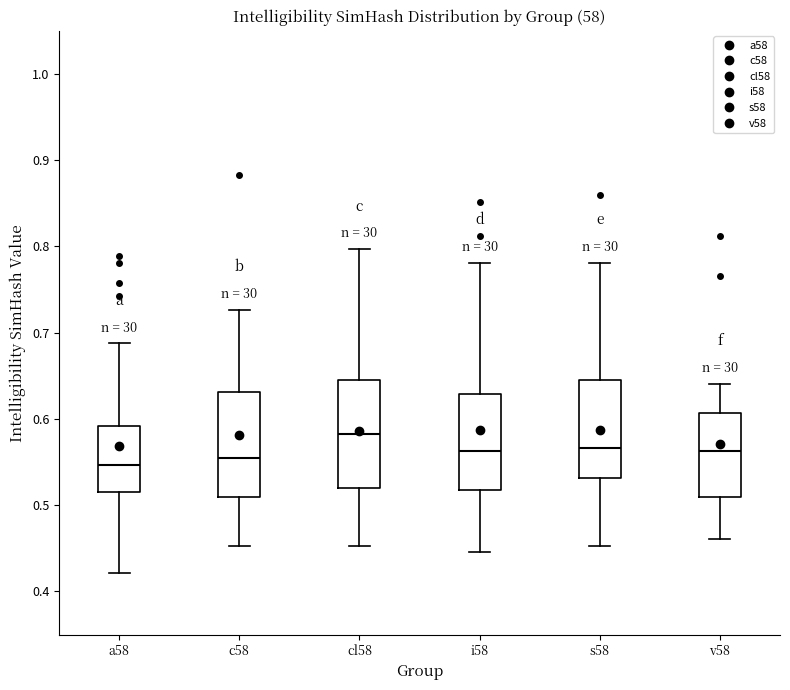

Reading left to right, read every box against the y-axis: the position of its median line, the range the box covers, and the ends of its whiskers. The values are not printed on the chart, so give them approximately, as read against the axis.

a58: median 0.55, box 0.52 to 0.59, whiskers 0.42 to 0.69
c58: median 0.55, box 0.51 to 0.63, whiskers 0.45 to 0.73
cl58: median 0.58, box 0.52 to 0.64, whiskers 0.45 to 0.80
i58: median 0.56, box 0.52 to 0.63, whiskers 0.45 to 0.78
s58: median 0.57, box 0.53 to 0.64, whiskers 0.45 to 0.78
v58: median 0.56, box 0.51 to 0.61, whiskers 0.46 to 0.64